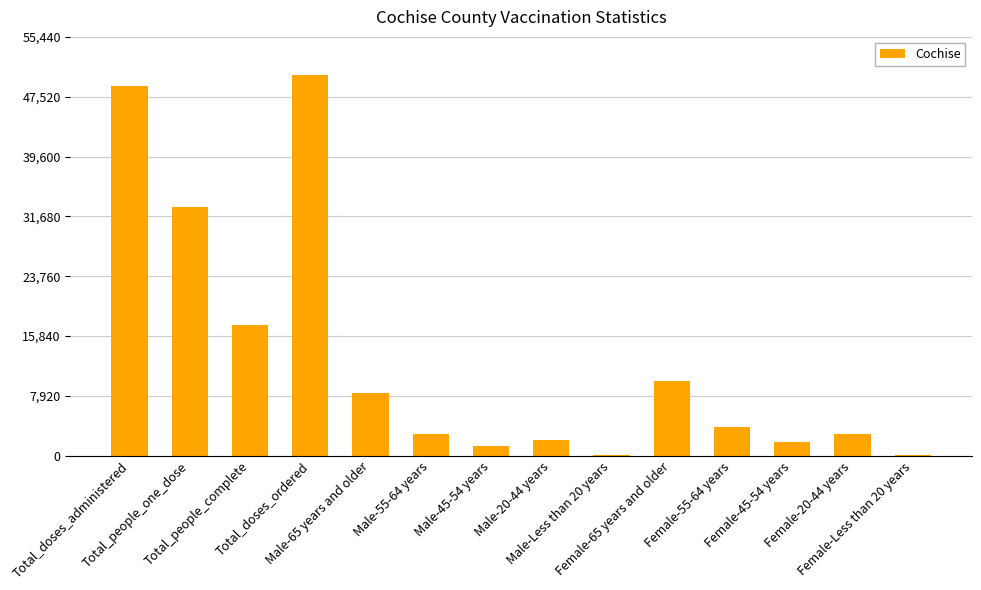

The value at Total_people_complete is 17284. True or false?

True